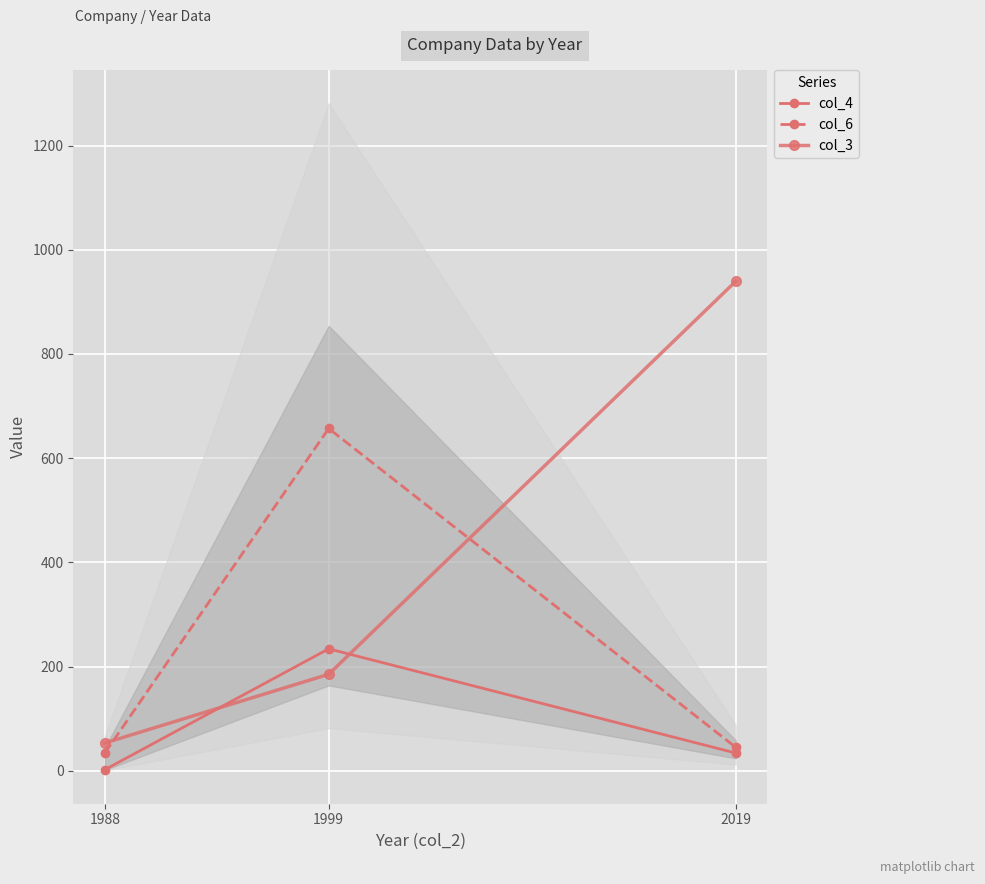

How many data points does each series have?

3